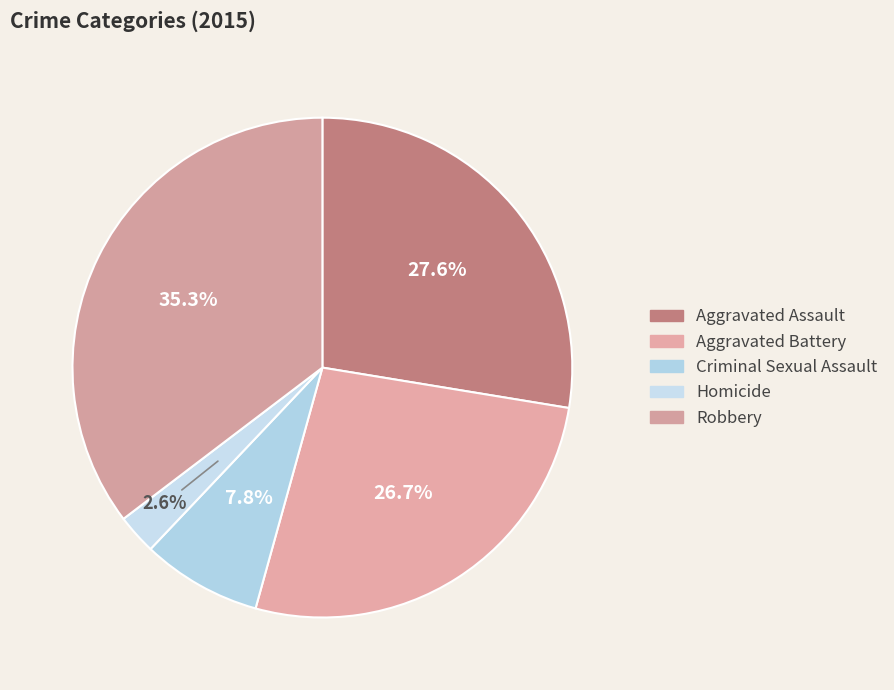

To the nearest percent, what is the combined percentage of Criminal Sexual Assault and Aggravated Battery?

34%